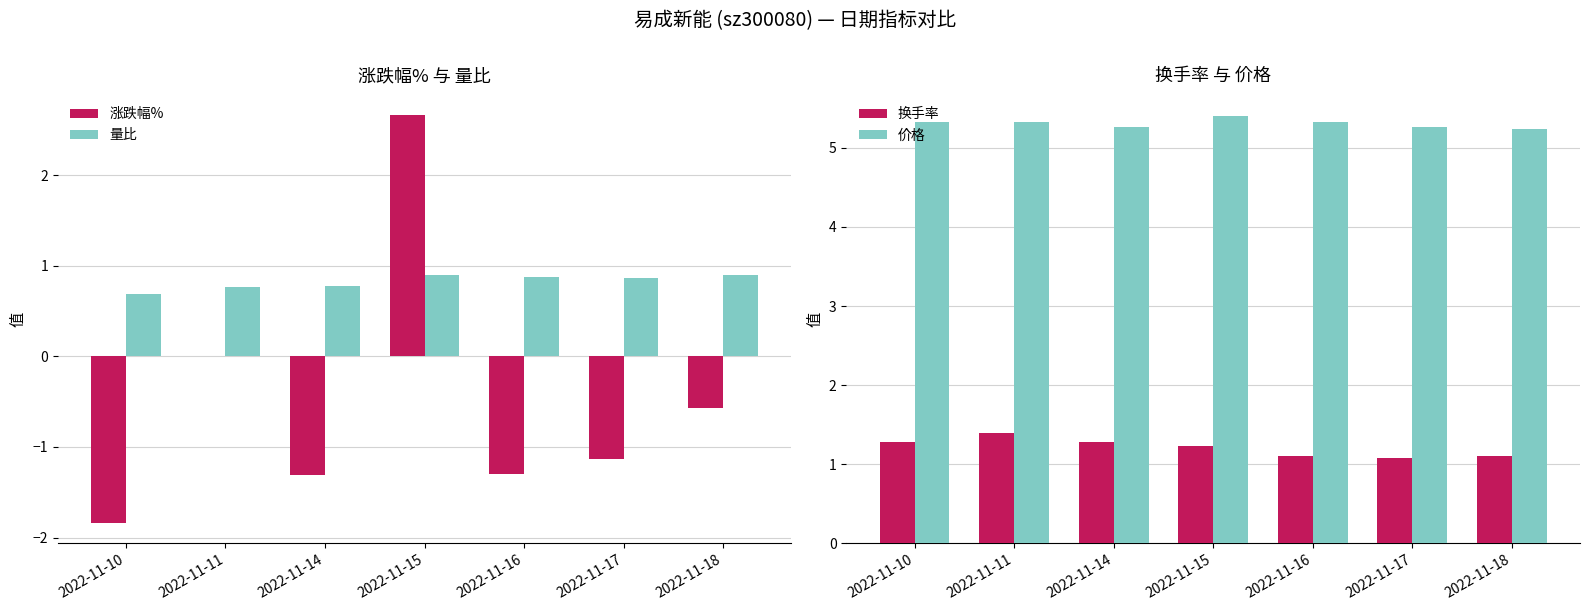

What is the total value across all series at 2022-11-18?

6.7